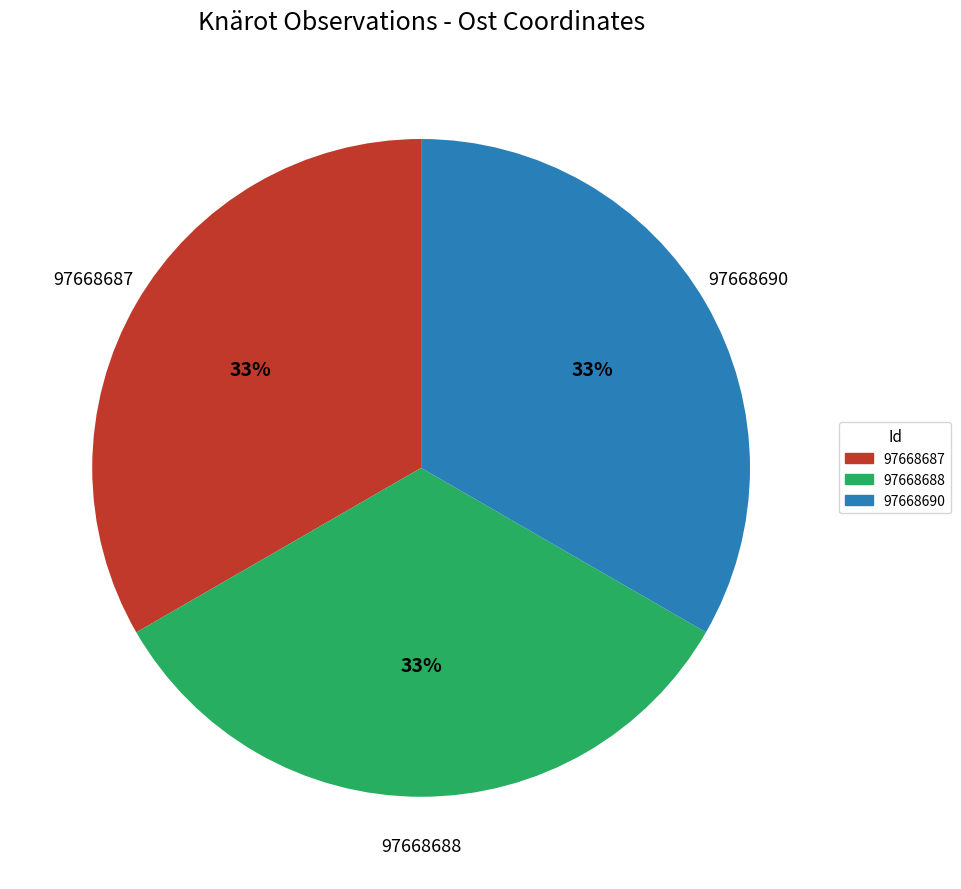

Does 97668690 account for over 50% of the chart?

No